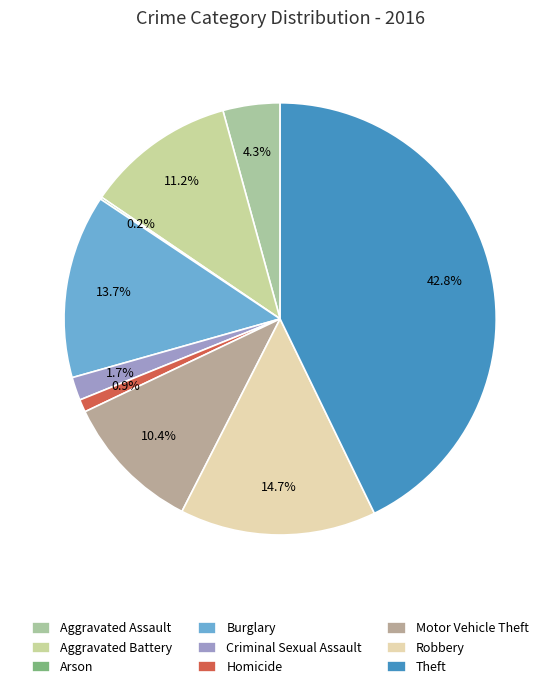

To the nearest percent, what portion does Robbery represent?

15%